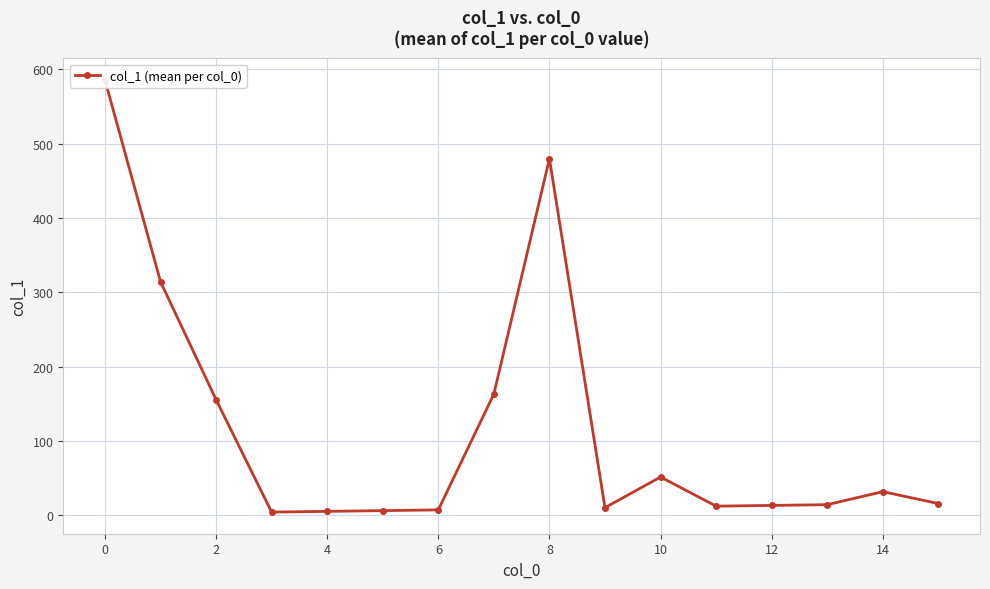

What is the difference between the values at 13 and 15?

1.5